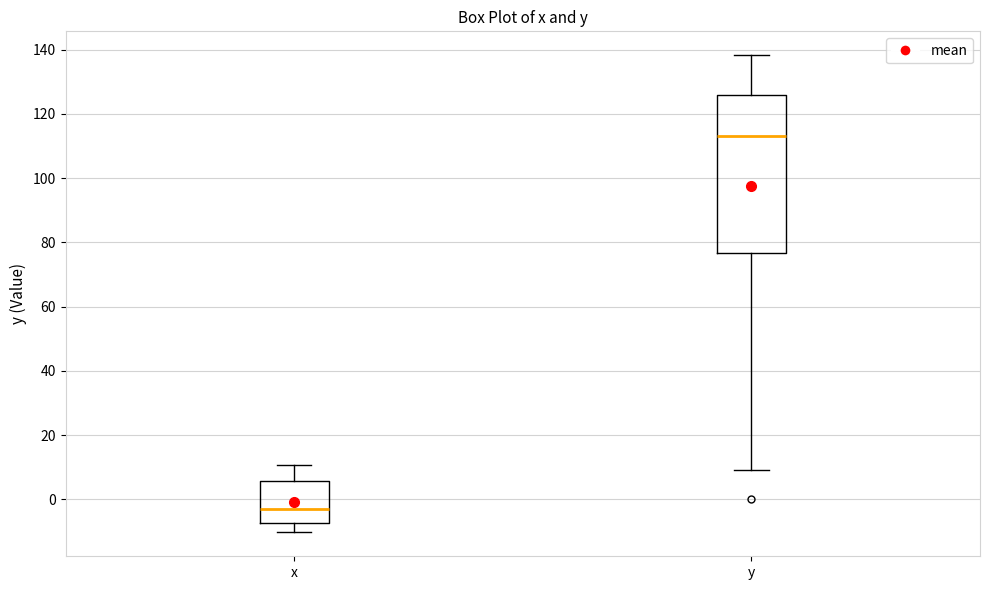

Which box's median line is the lowest?

x